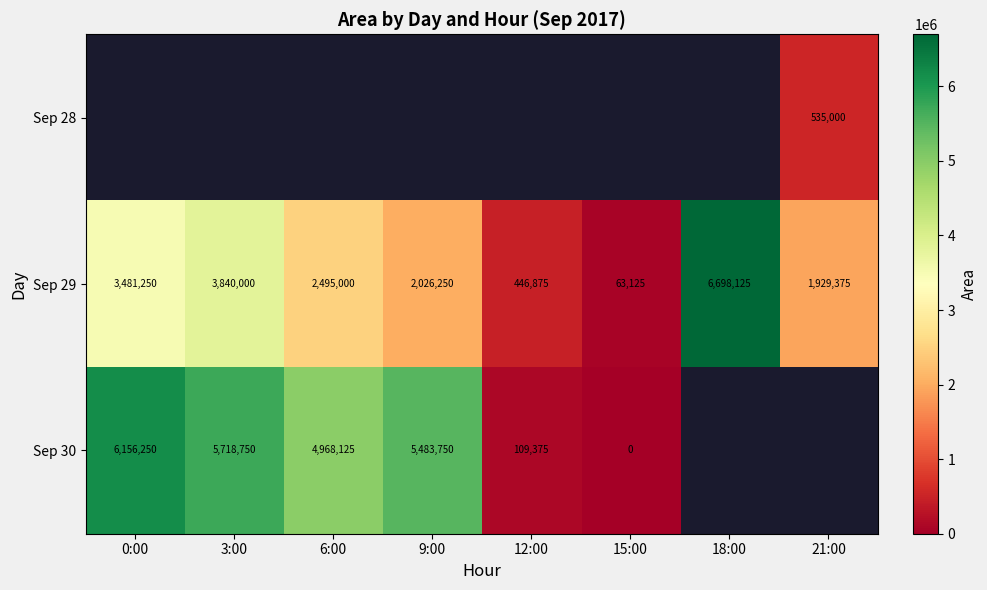

True or false: Sep 29 has a value of 4103088 at 6:00.

False